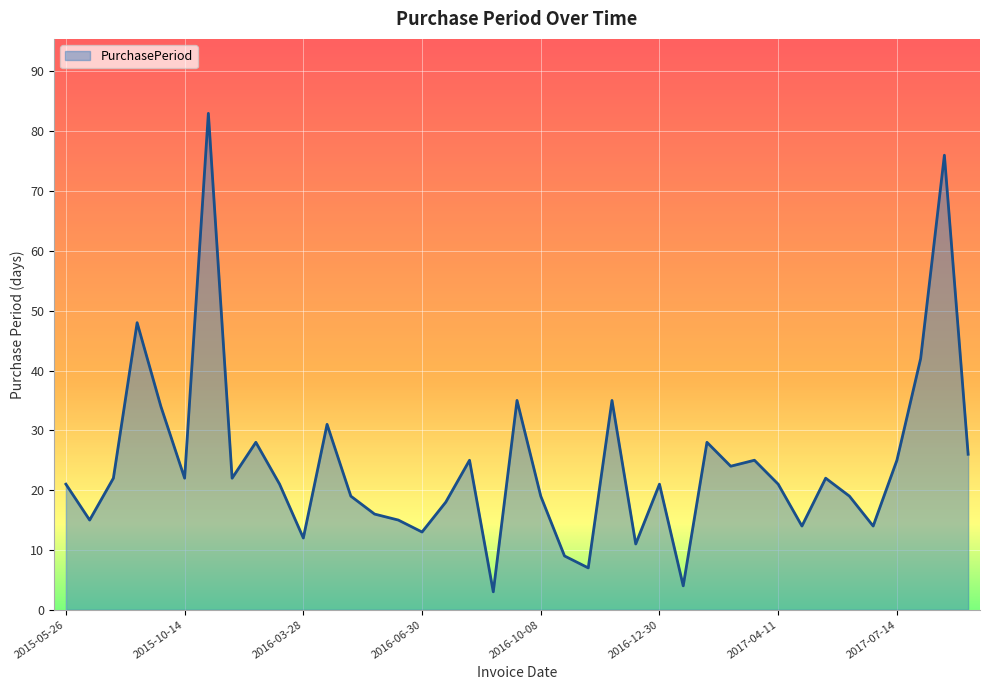

What is the difference between the maximum and minimum values?

80